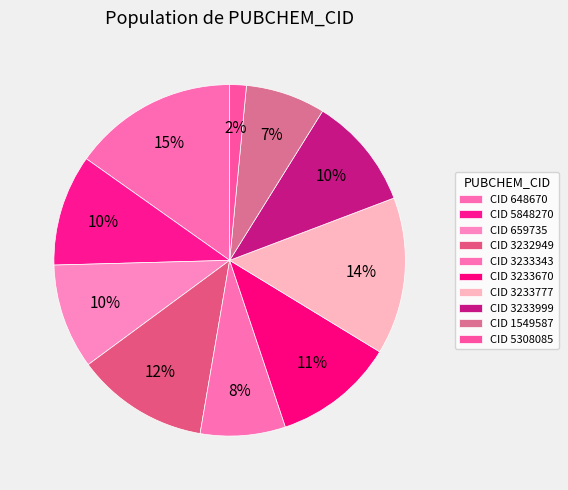

Is there a majority slice in this chart?

No